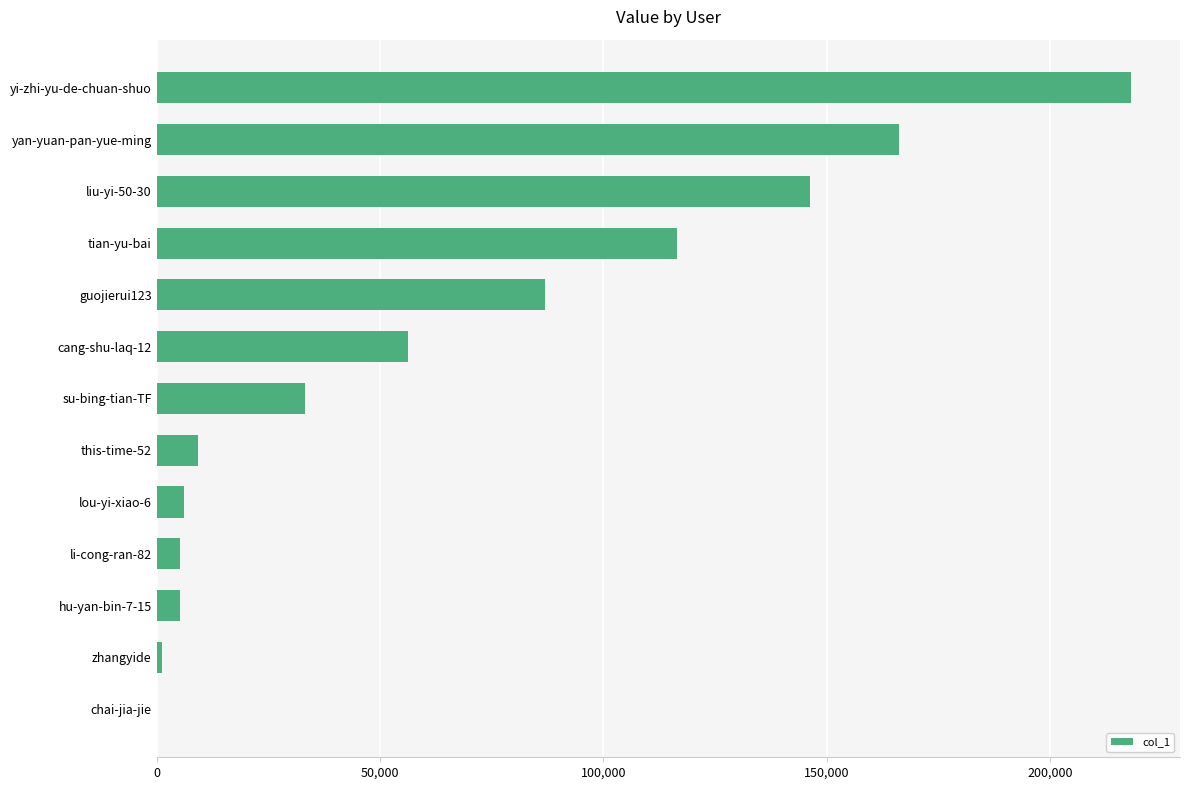

What is the maximum value shown in the chart?

218213